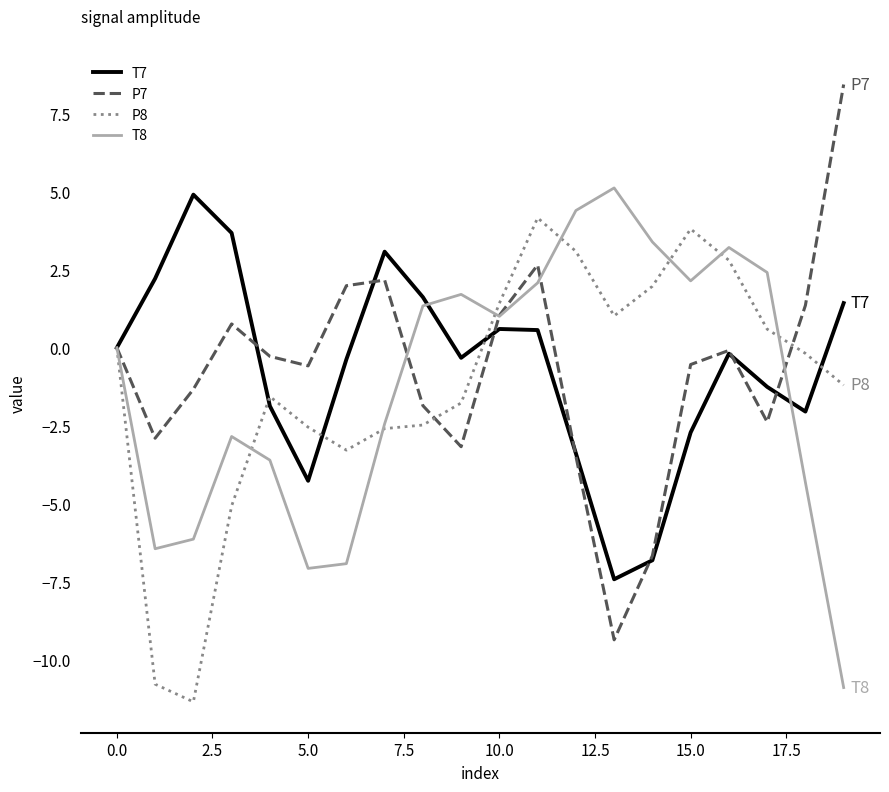

What is the greatest value displayed?

8.4